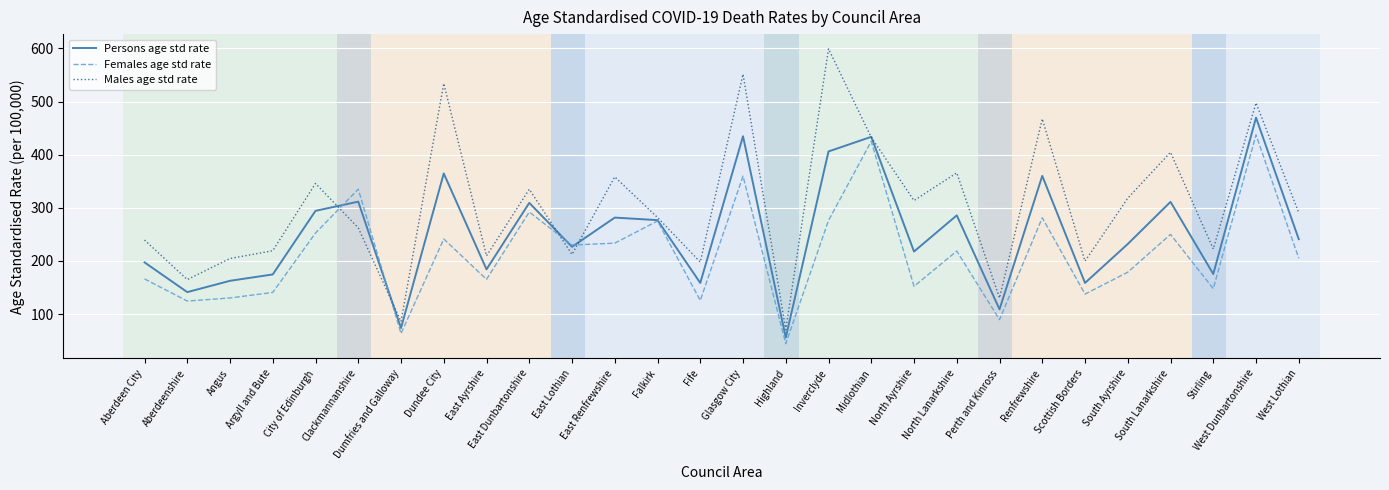

Rank the series by their average value, from lowest to highest.

Females age std rate, Persons age std rate, Males age std rate